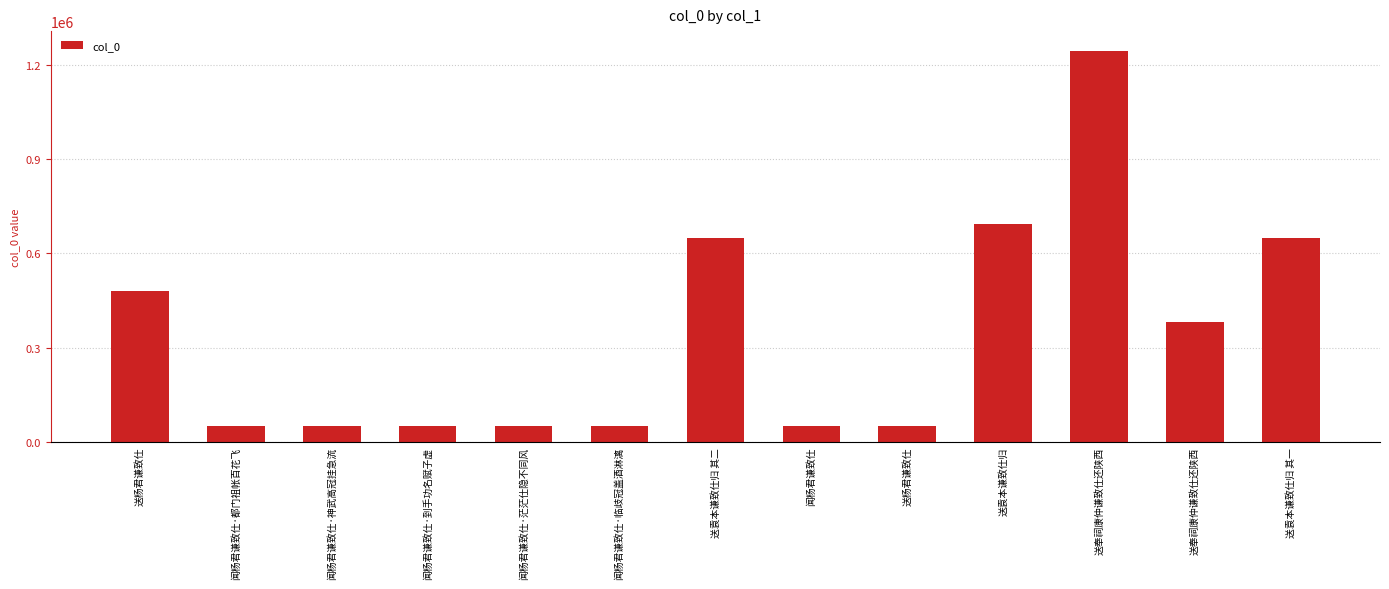

Reading left to right, what are all the values shown in this chart?

送杨君谦致仕=479080	闻杨君谦致仕·都门祖帐百花飞=50722	闻杨君谦致仕·神武高冠挂急流=50719	闻杨君谦致仕·到手功名赋子虚=50720	闻杨君谦致仕·茫茫仕隐不同风=50721	闻杨君谦致仕·临歧冠盖酒淋漓=50723	送袁本谦致仕归 其二=648994	闻杨君谦致仕=50718	送杨君谦致仕=51125	送袁本谦致仕归=692225	送奉祠康仲谦致仕还陕西=1245132	送奉祠康仲谦致仕还陕西=382302	送袁本谦致仕归 其一=648993